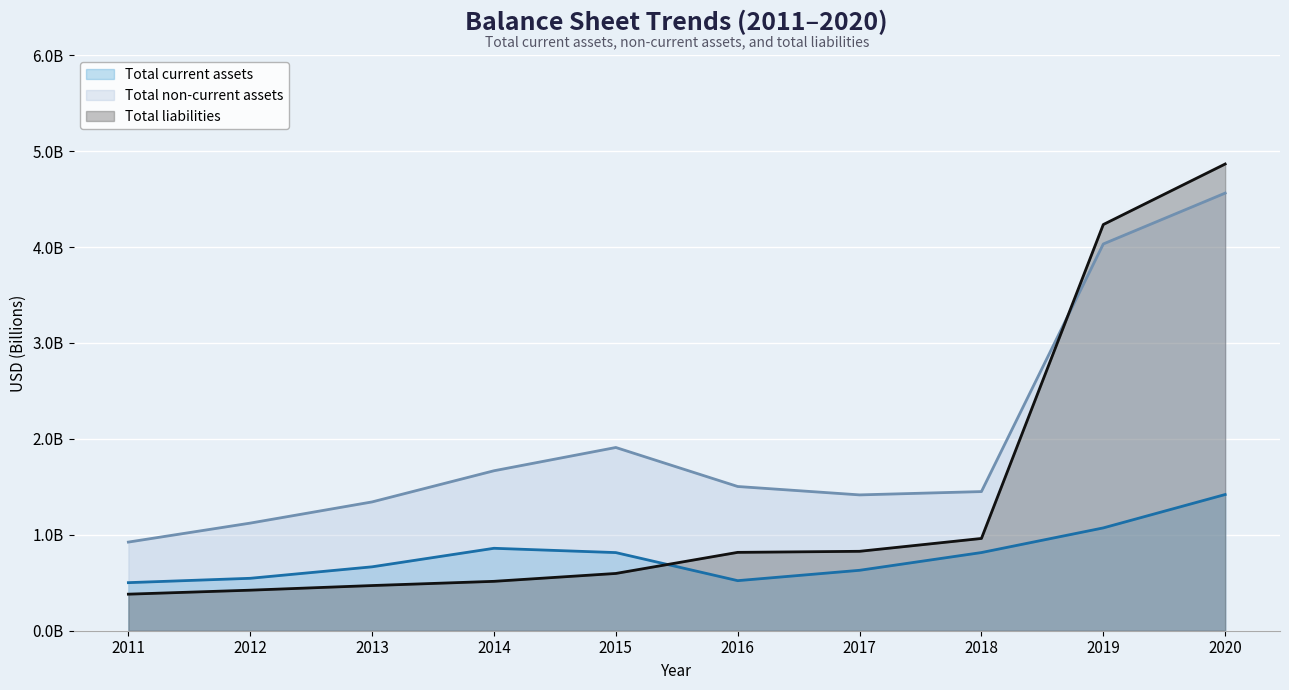

The Total non-current assets series shows 0.9 at 2011. True or false?

True